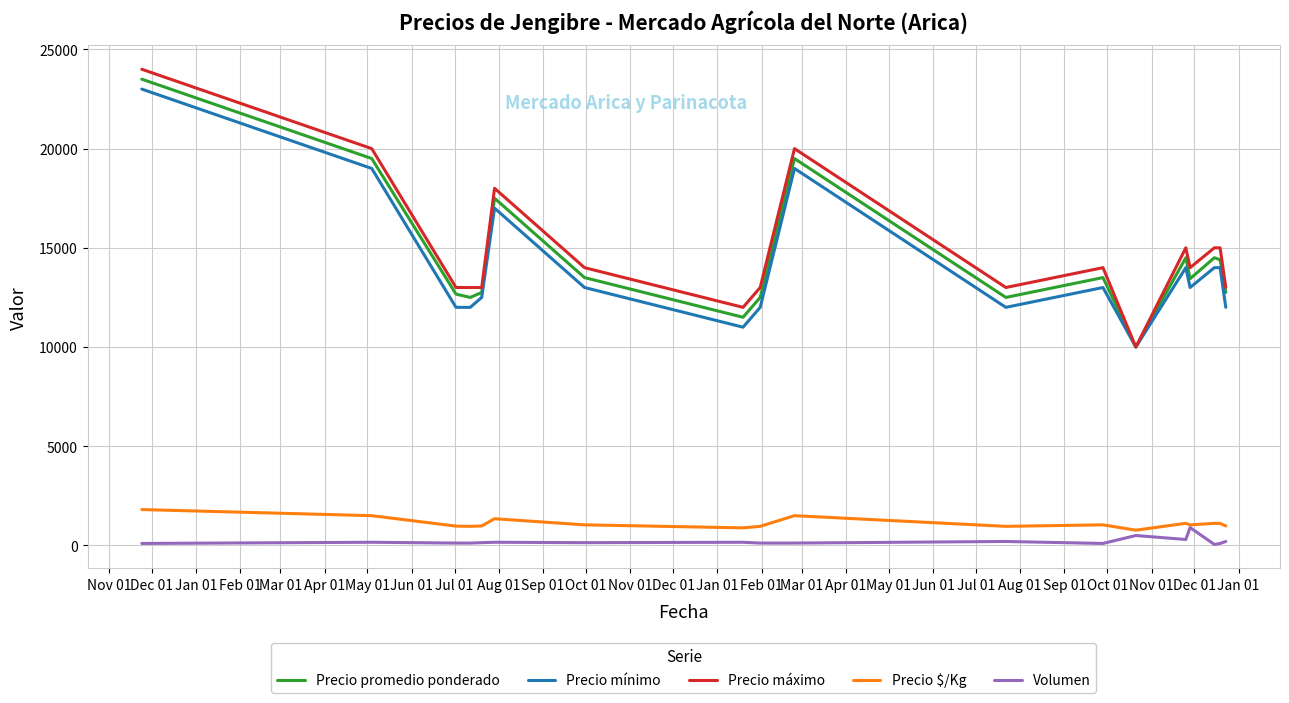

Which series has the widest spread of values?

Precio máximo